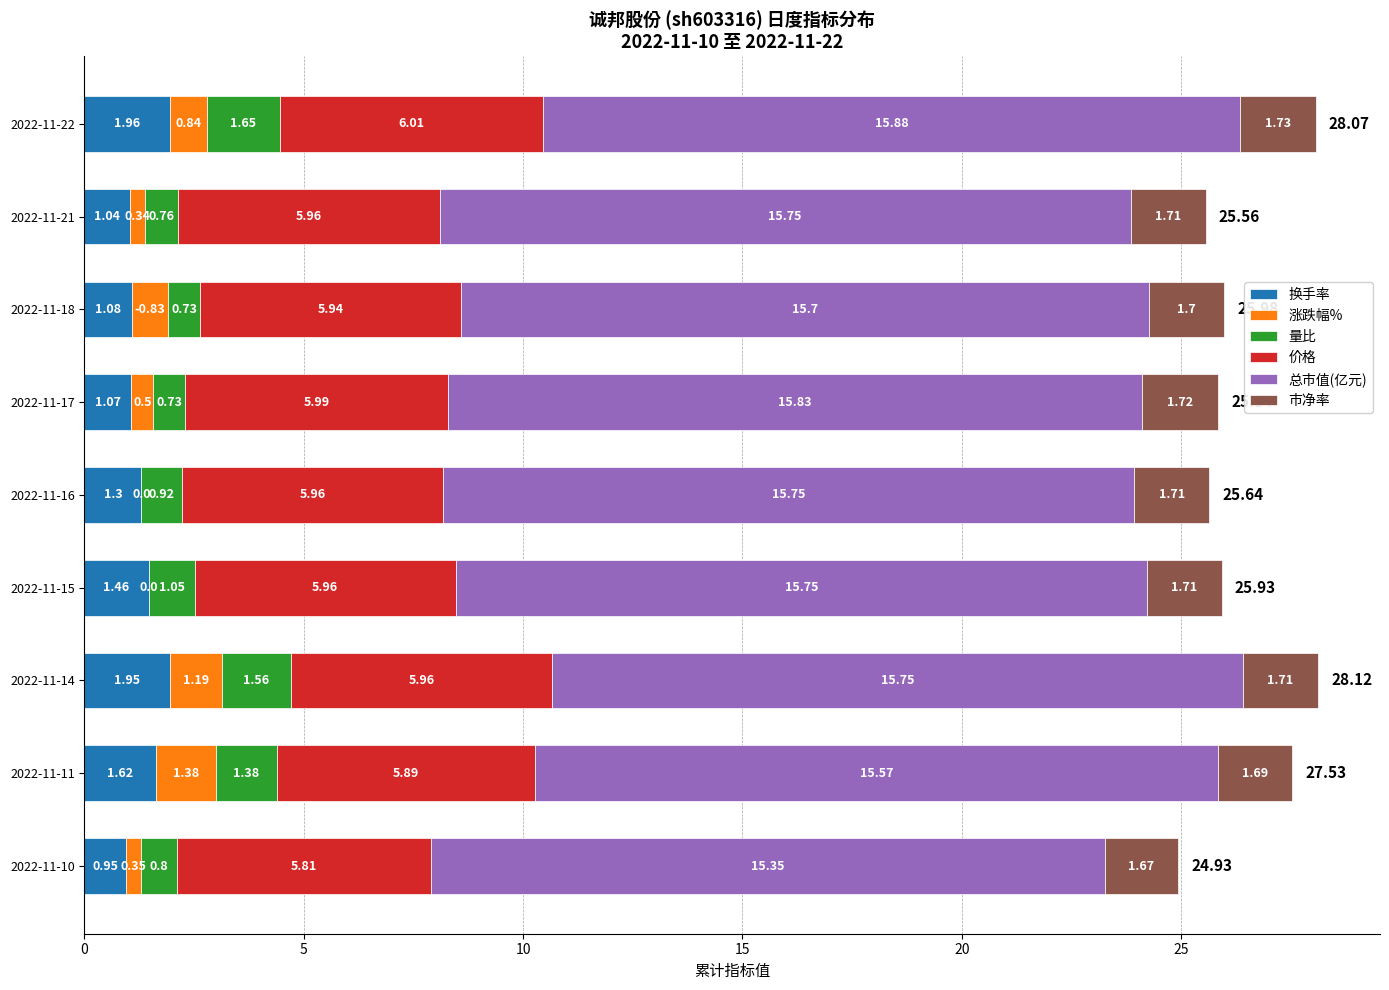

What is the total value across all series at 2022-11-18?

26.0